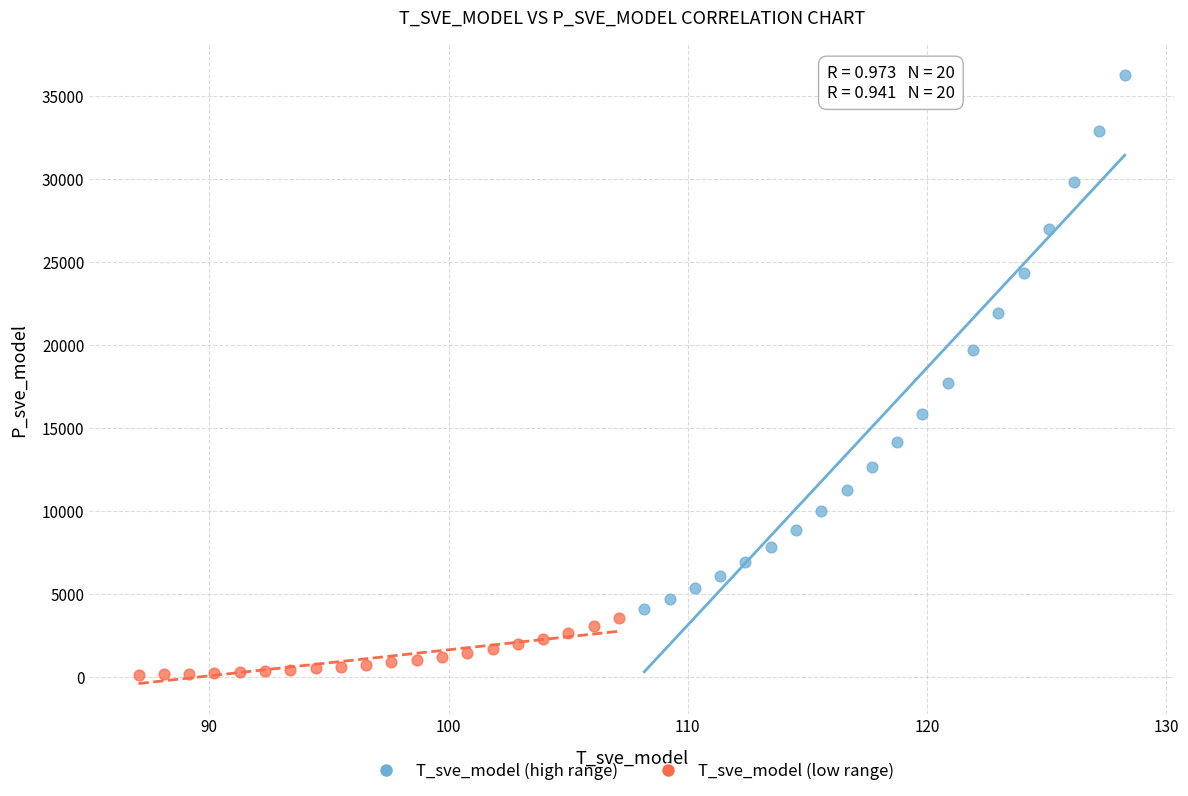

Which series reaches the minimum Y coordinate?

T_sve_model (low range)